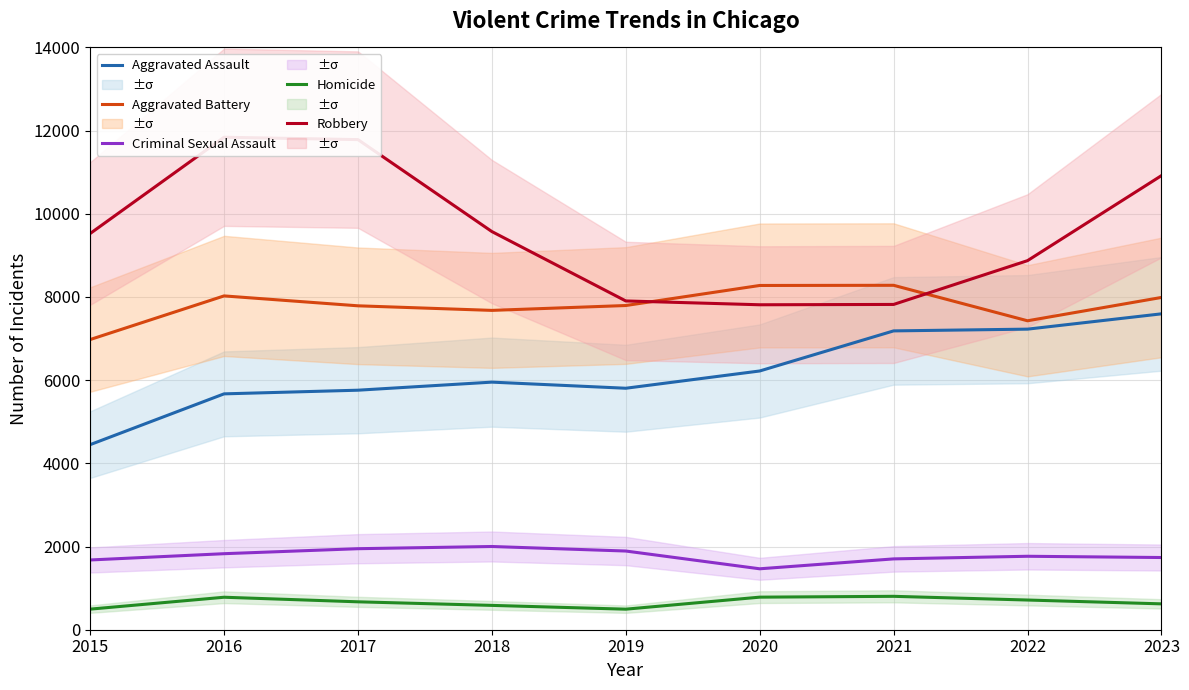

At how many categories does at least one series exceed 6762?

9